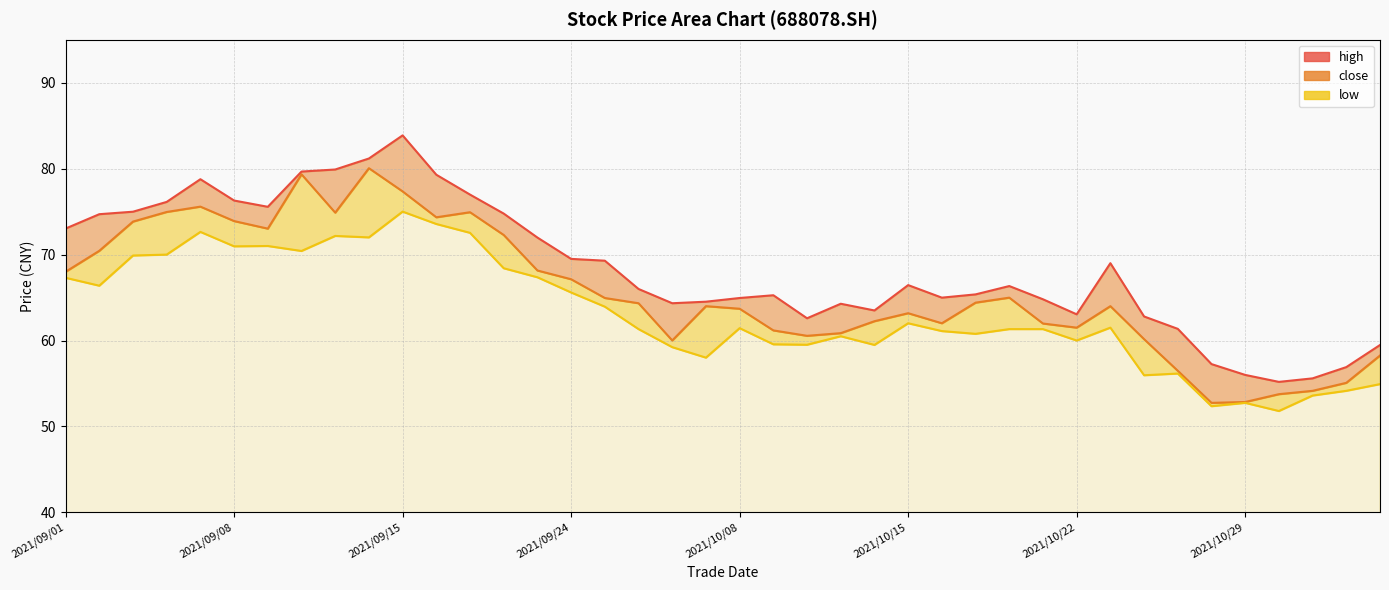

What is the average value?

68.4